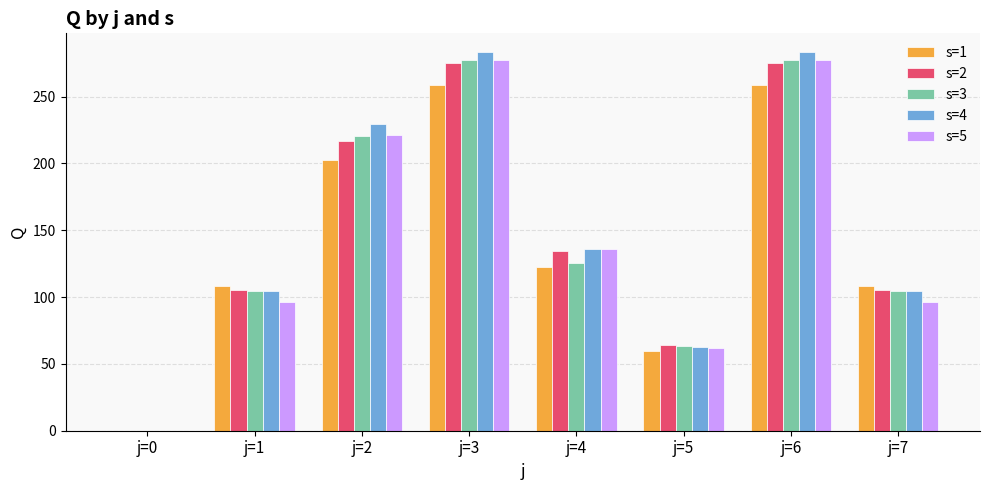

Is the value of s=3 at j=1 greater than the value of s=5 at j=5?

Yes